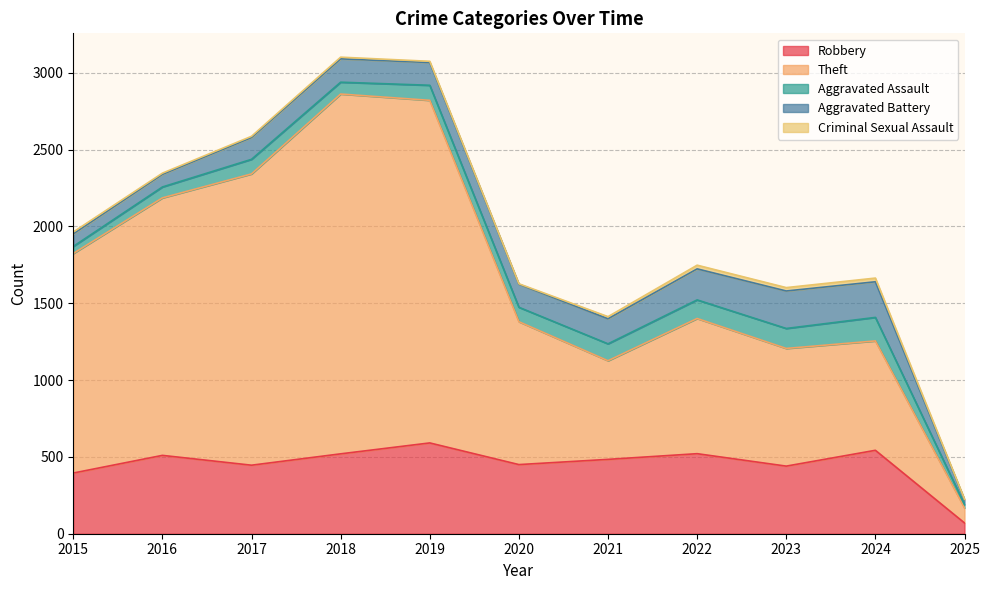

Does the chart display data point markers on the line(s)?

No